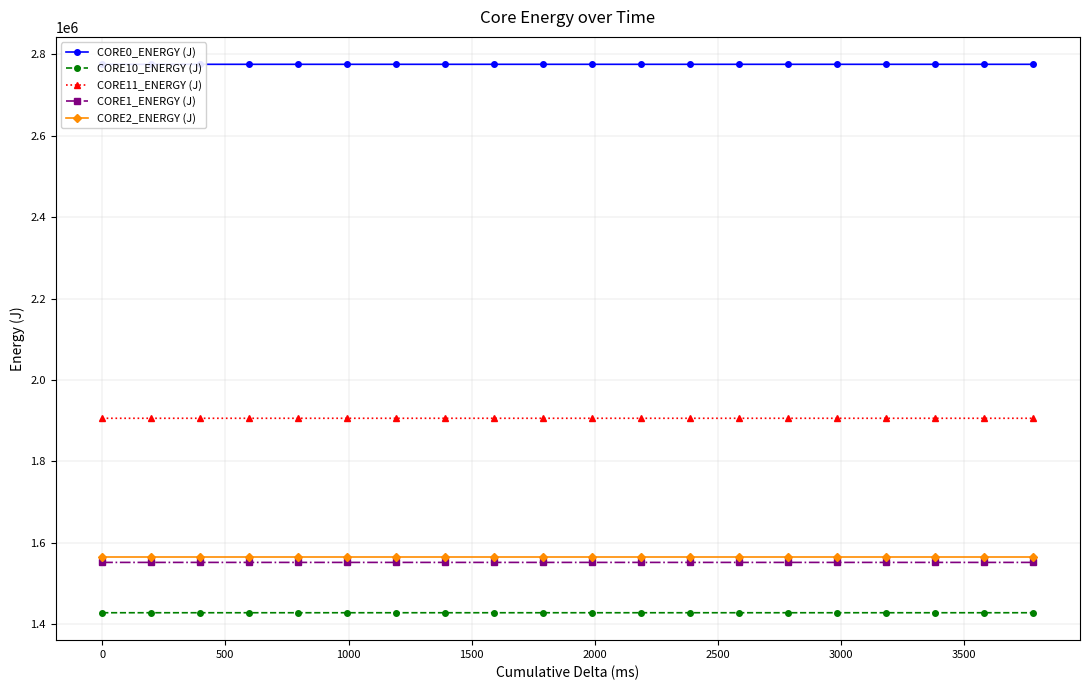

What is the lowest value of the CORE10_ENERGY (J) series?

1428328.1